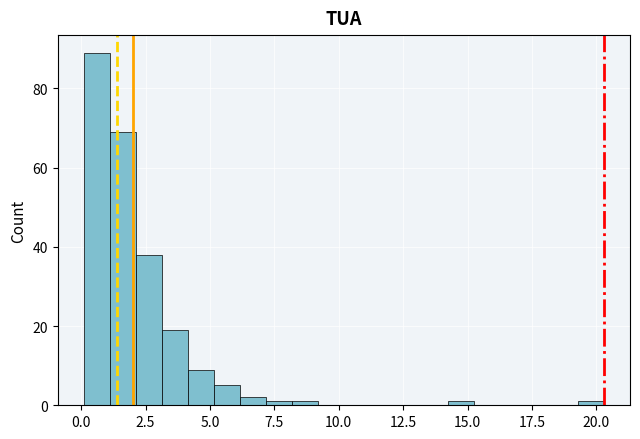

Read against the x-axis, roughly where is the centre of the tallest bar?

0.5